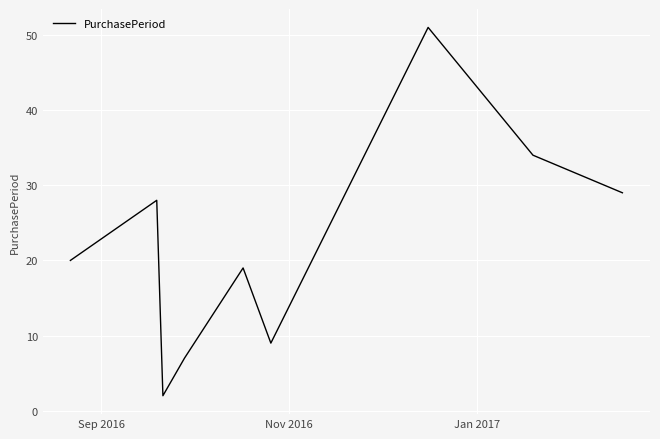

What is the maximum value shown in the chart?

51